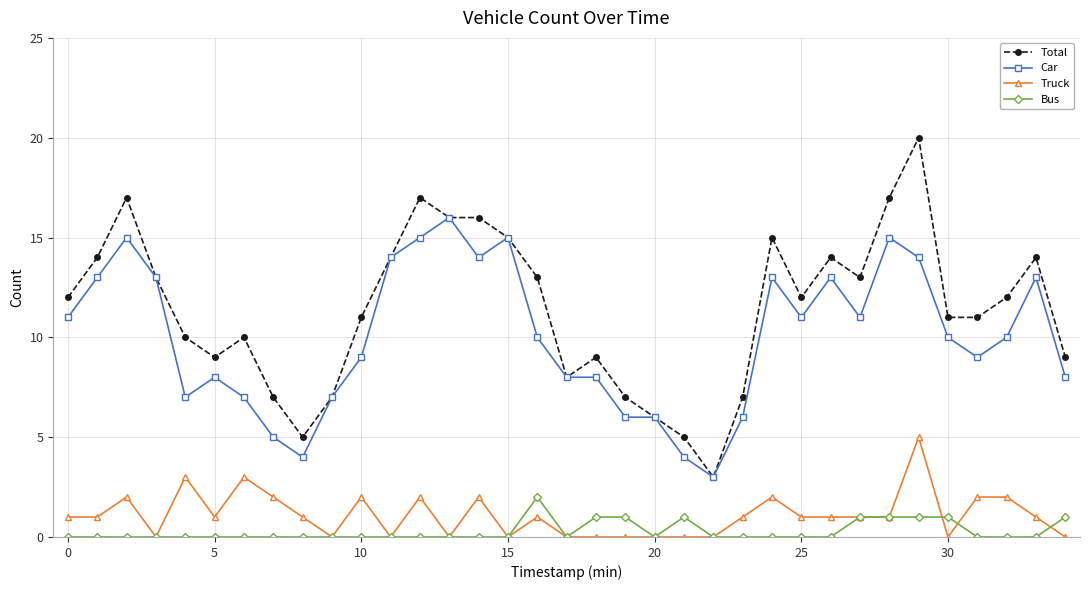

How many values in the Total series are below 12?

17